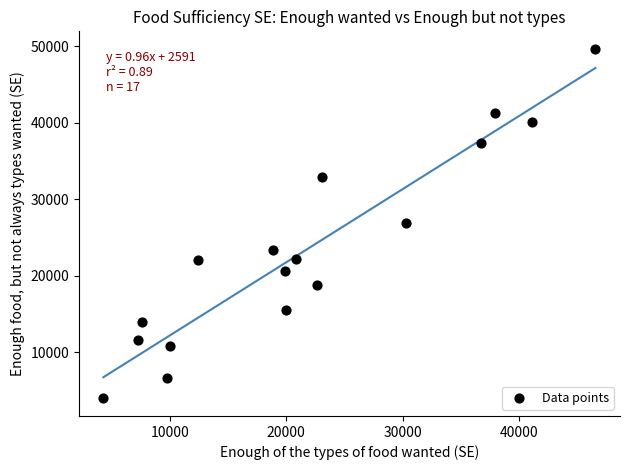

What is the range of Y values (max minus min)?

45730.2